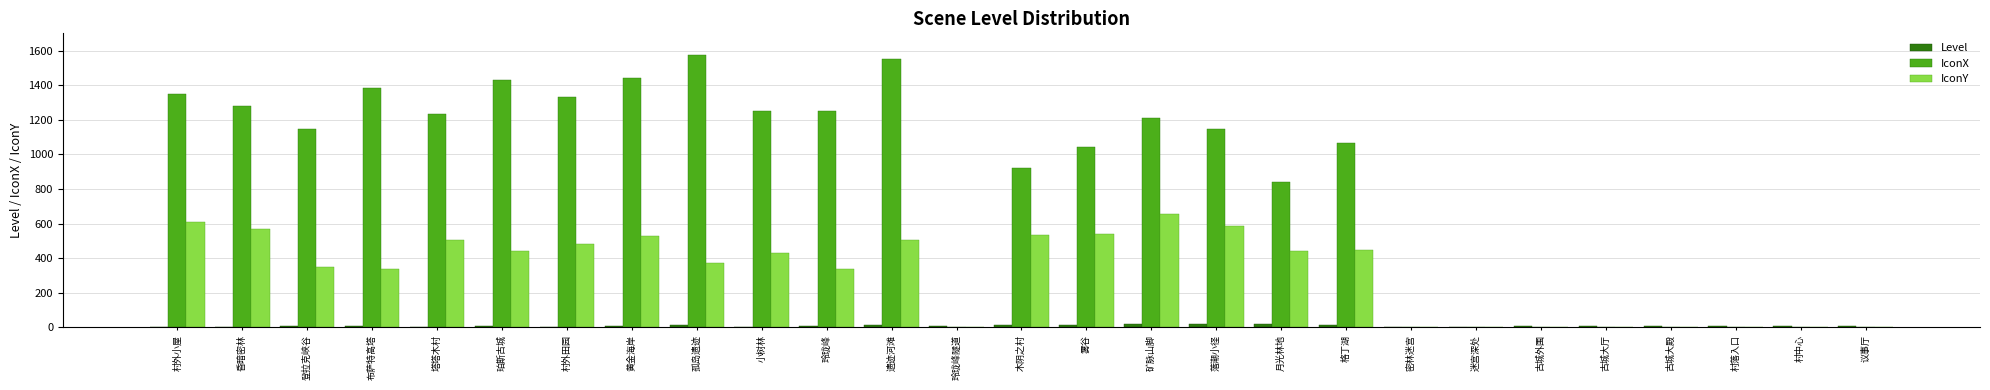

What value does the IconX series have at 遗迹河滩?

1550